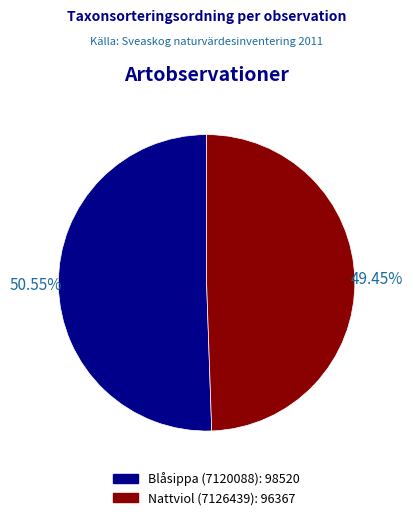

Count the number of slices in the pie.

2